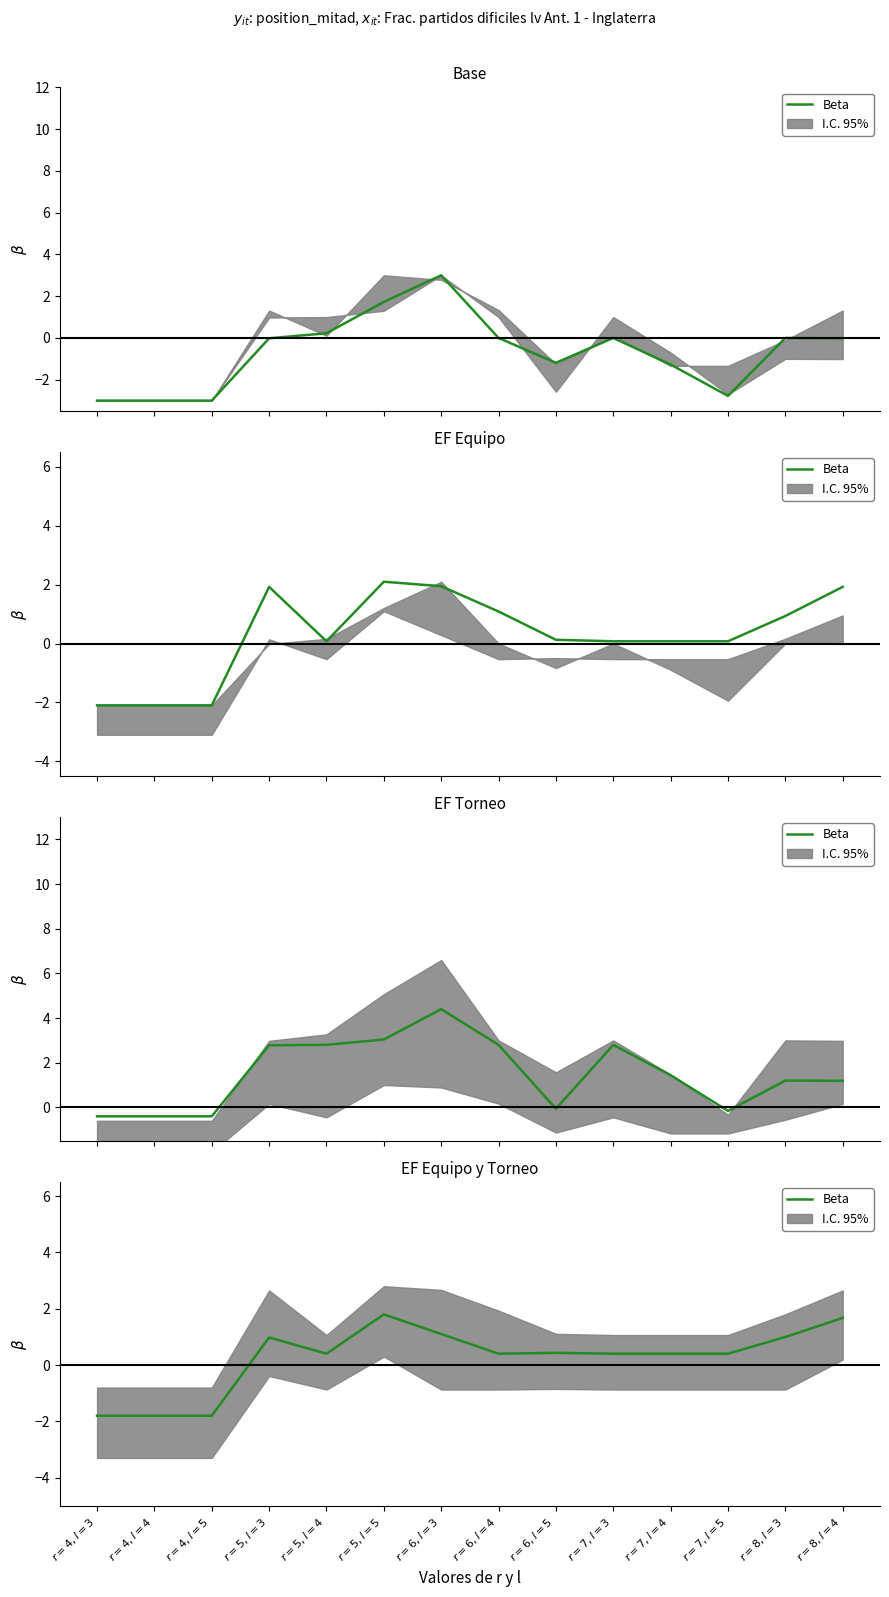

How many data points are above 0?

11